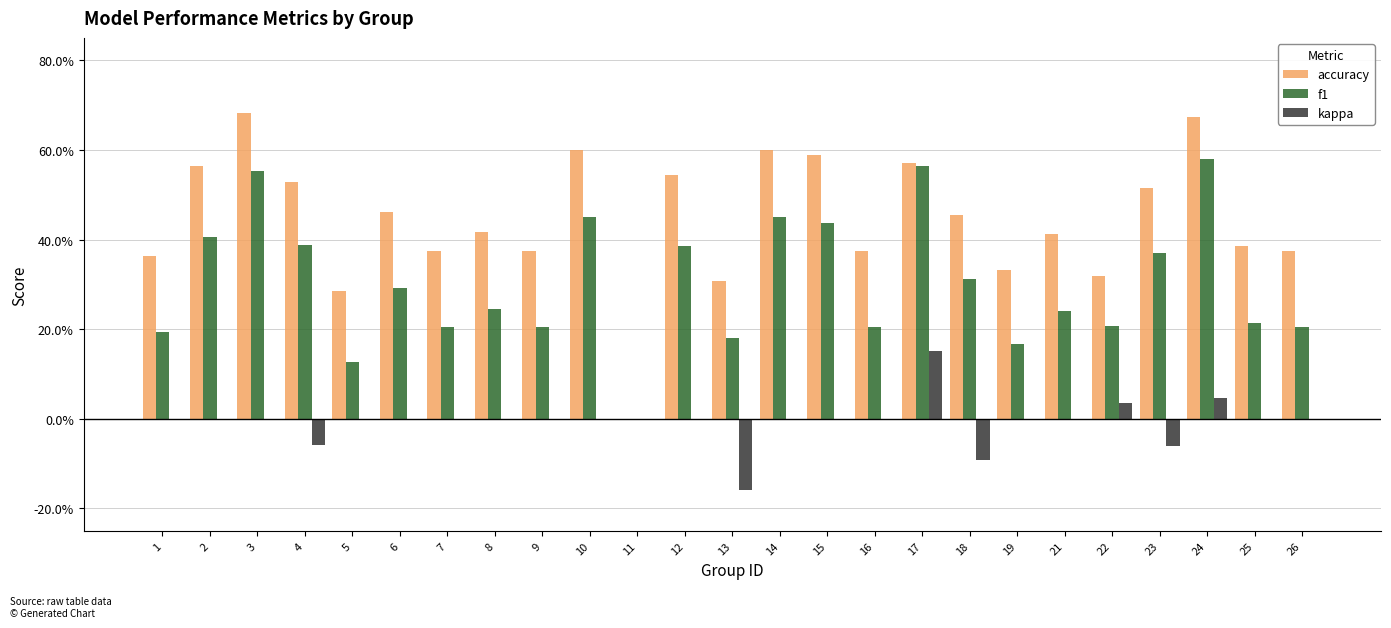

Rank the series by their maximum value, from lowest to highest.

kappa, f1, accuracy